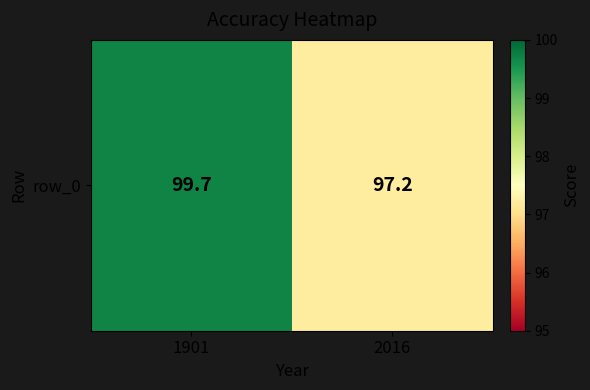

The chart shows a value of 97.2 at 2016. True or false?

True